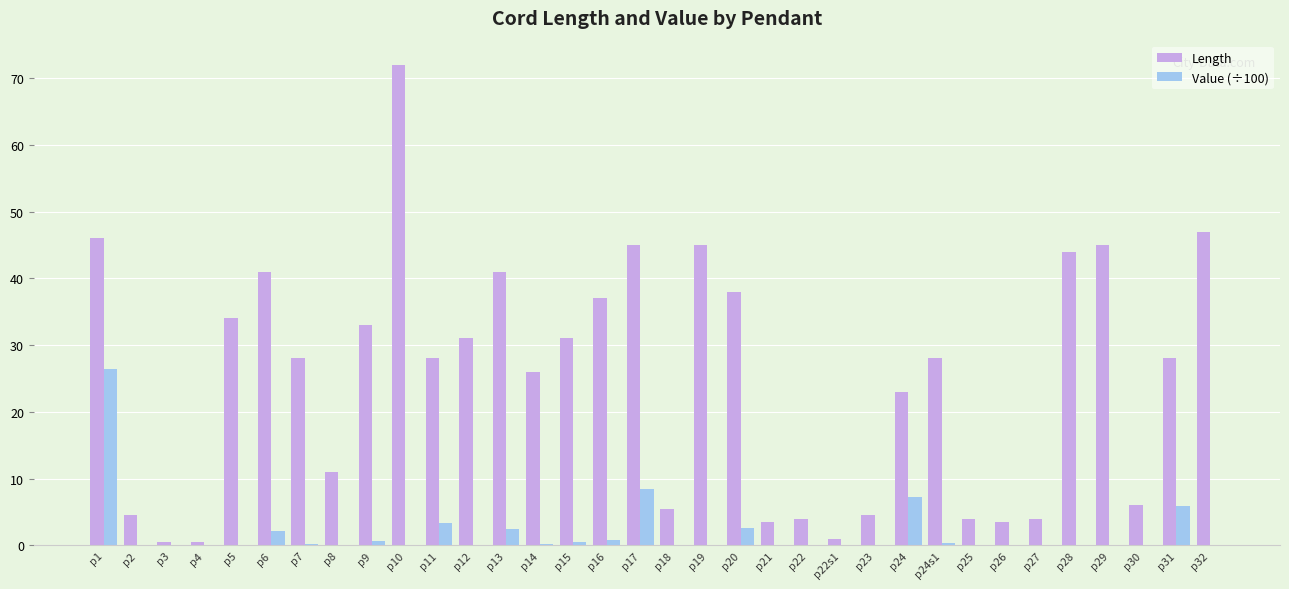

Is the value of Value (÷100) at p28 greater than the value of Length at p11?

No